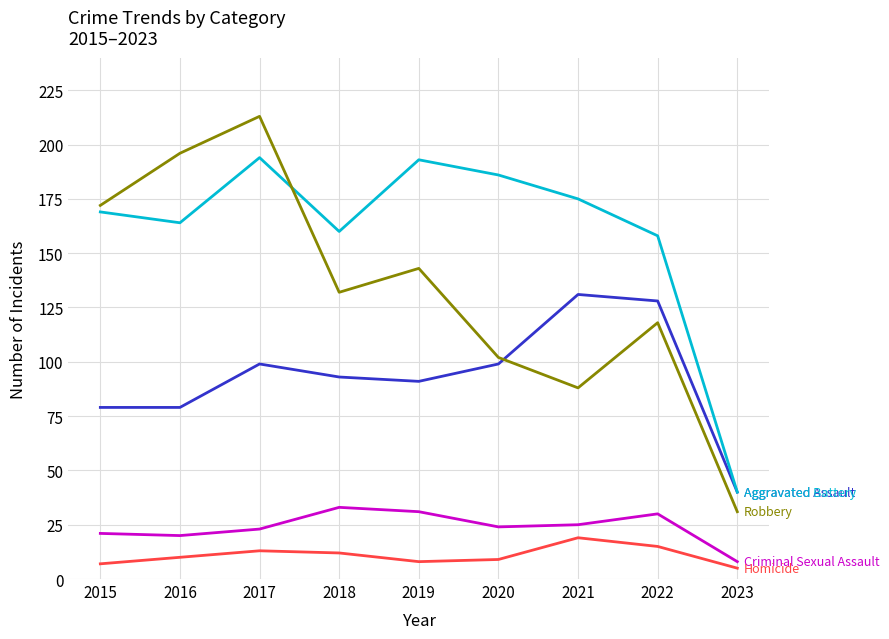

What is the spread (max minus min) of values at 2016?

186